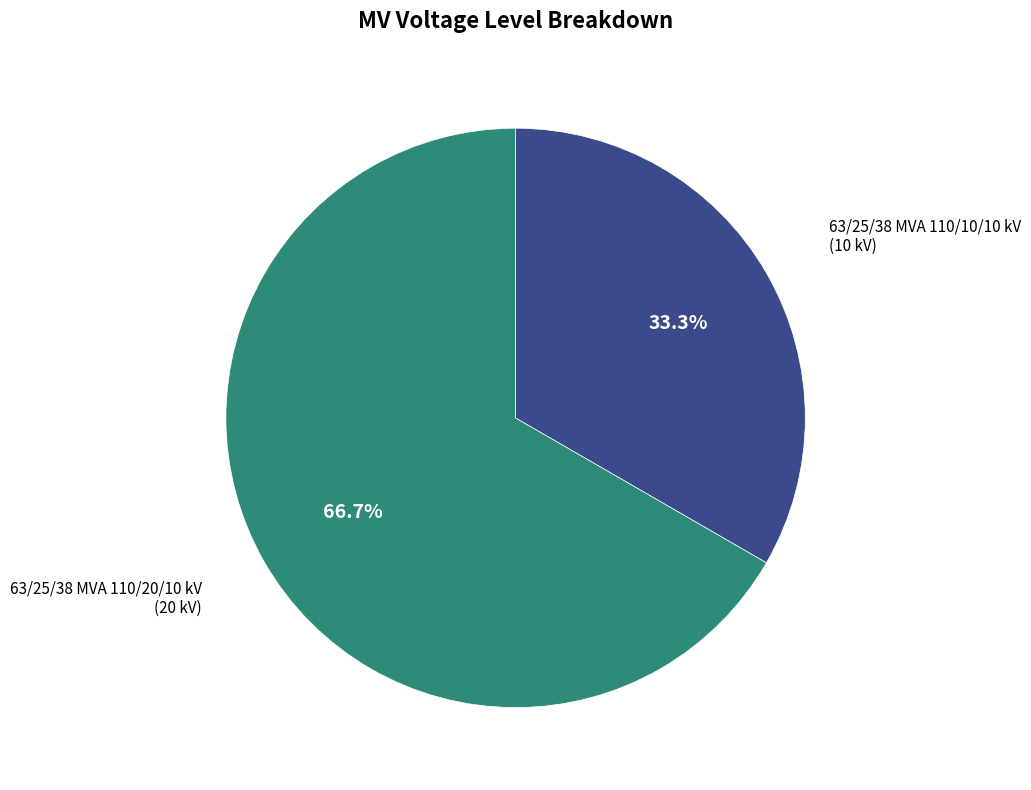

Is there a majority slice in this chart?

Yes